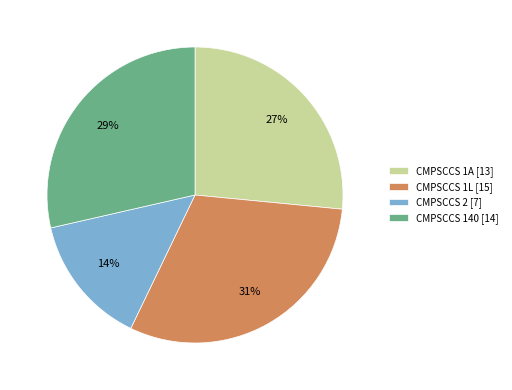

To the nearest percent, what portion does CMPSCCS 1A represent?

27%